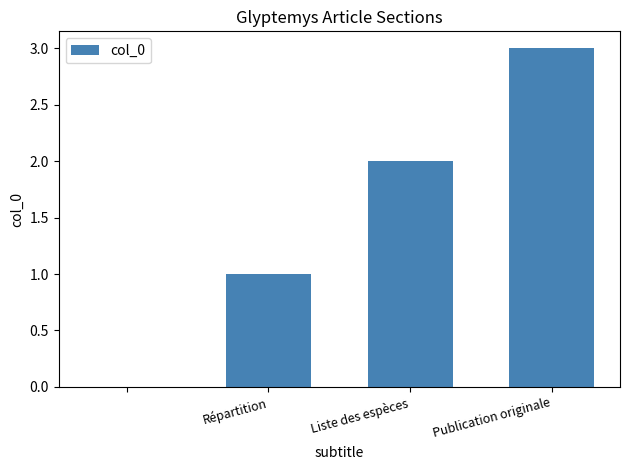

What is the sum of all values?

6